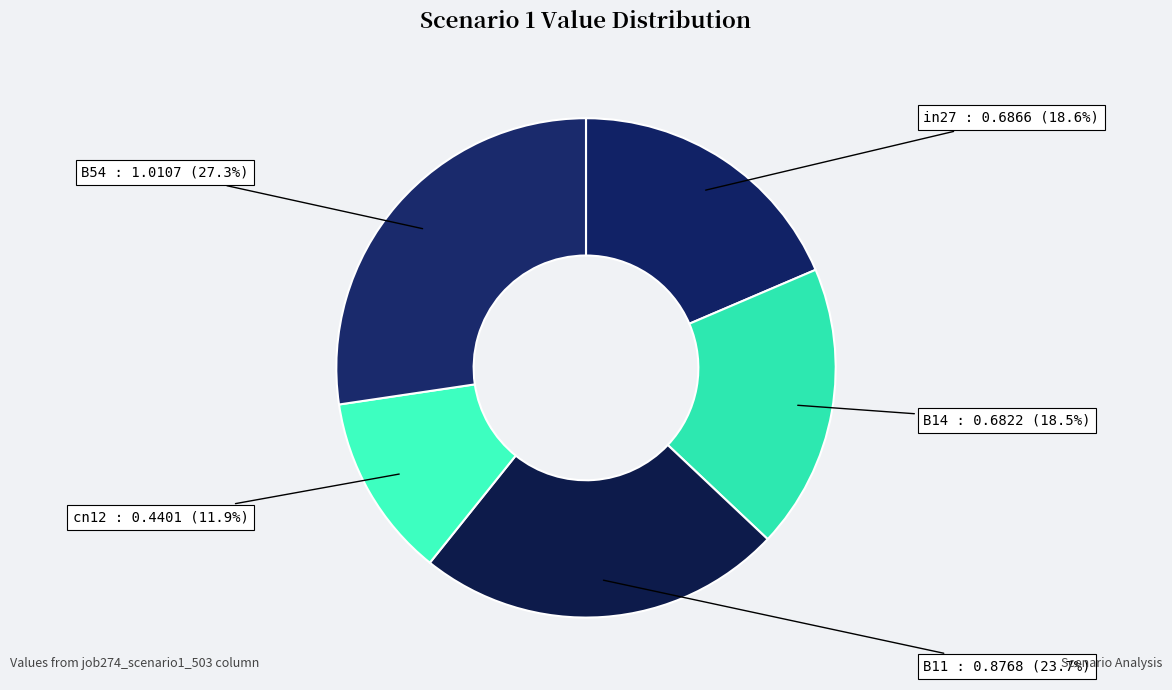

How many slices are in this pie chart?

5